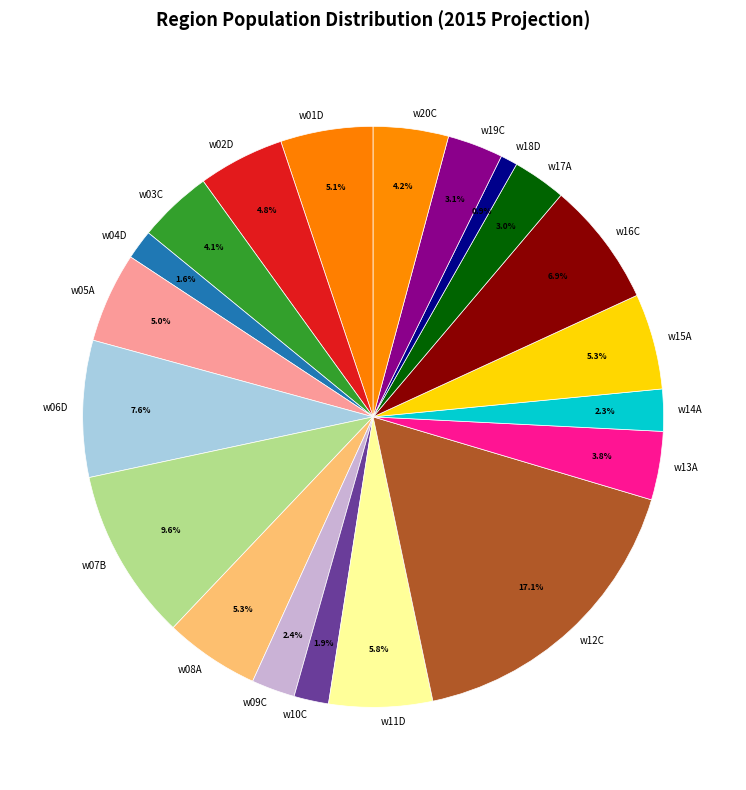

Is there any slice that represents more than half of the pie?

No